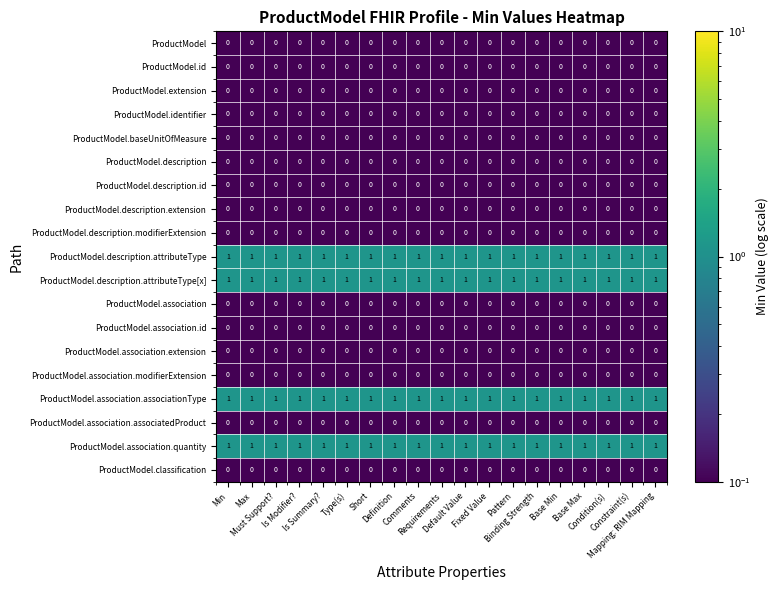

At how many categories does at least one series exceed 0?

19